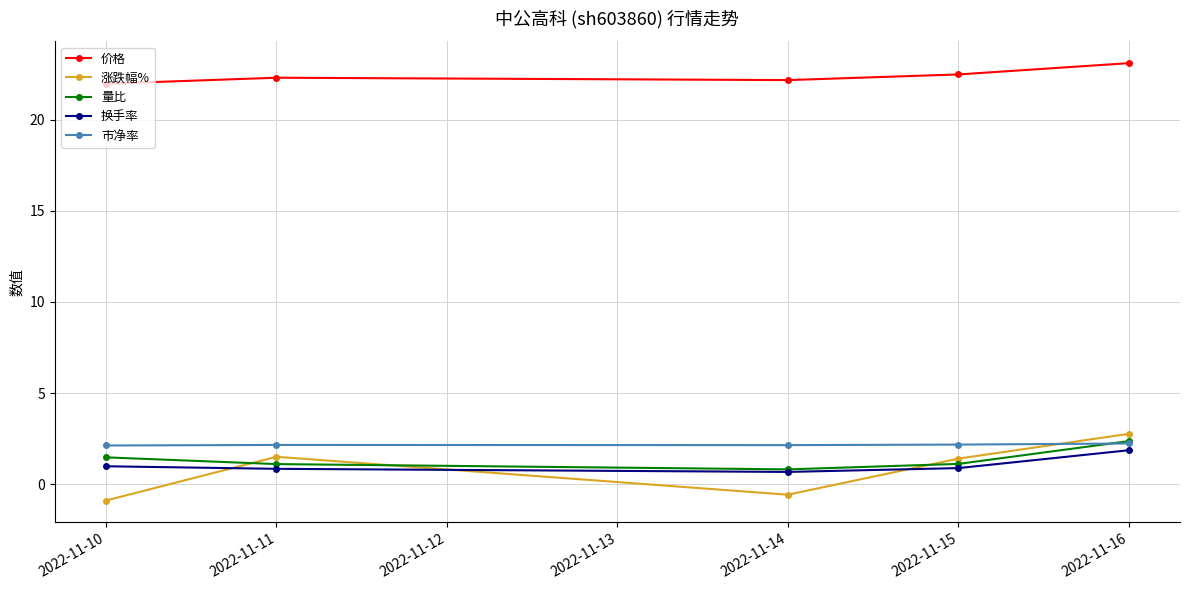

What is the approximate value of 换手率 at 2022-11-11?

0.8